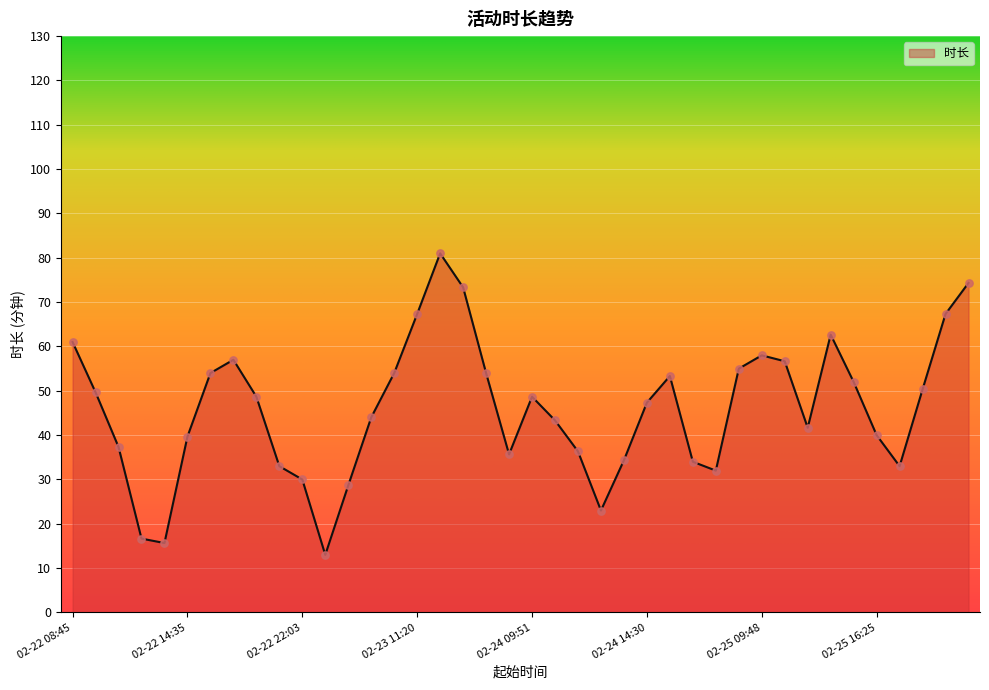

What is the maximum value shown in the chart?

81.0